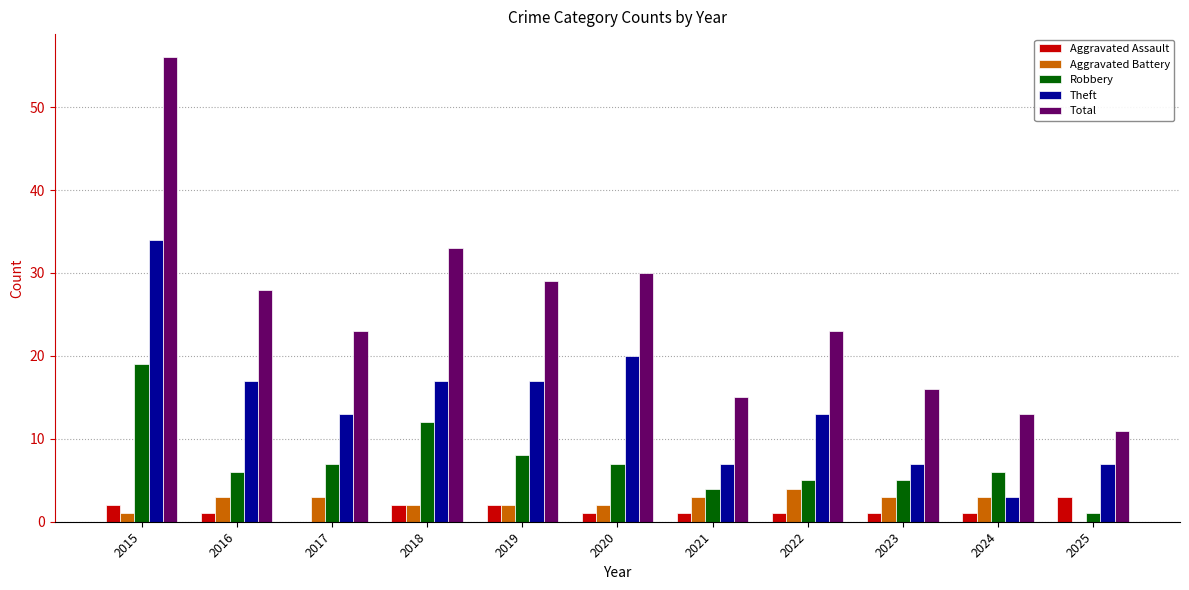

At which label does Robbery reach its peak?

2015